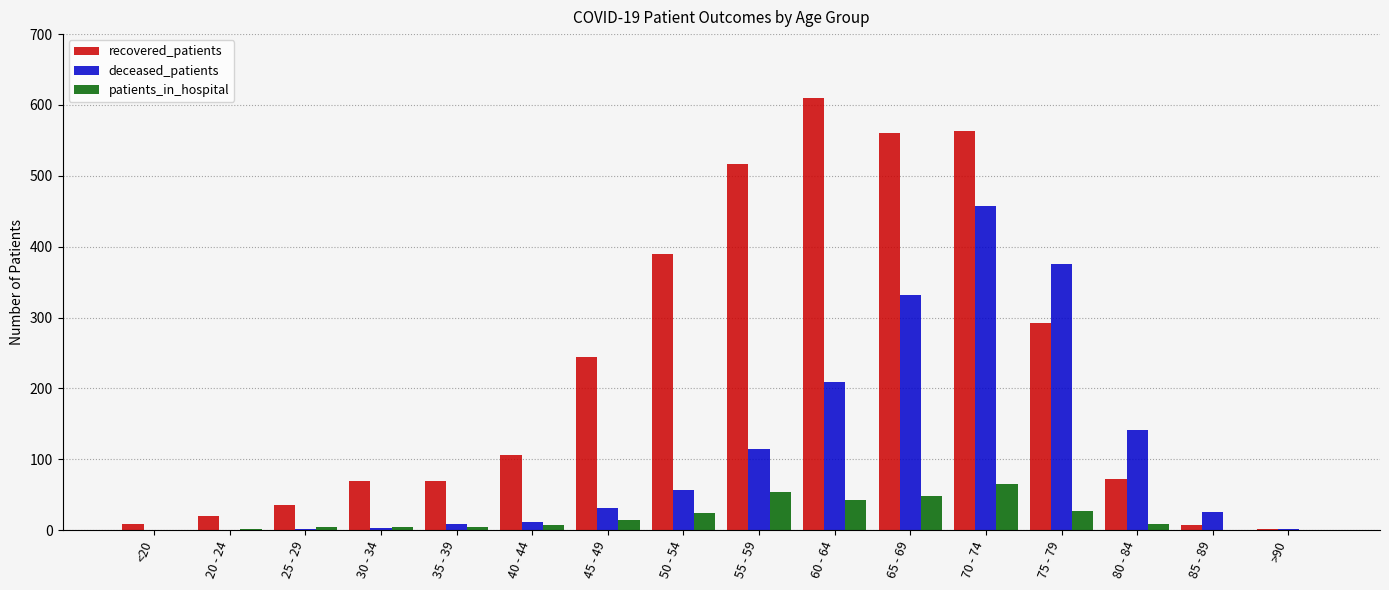

Which series changed the most between 40 - 44 and 45 - 49?

recovered_patients